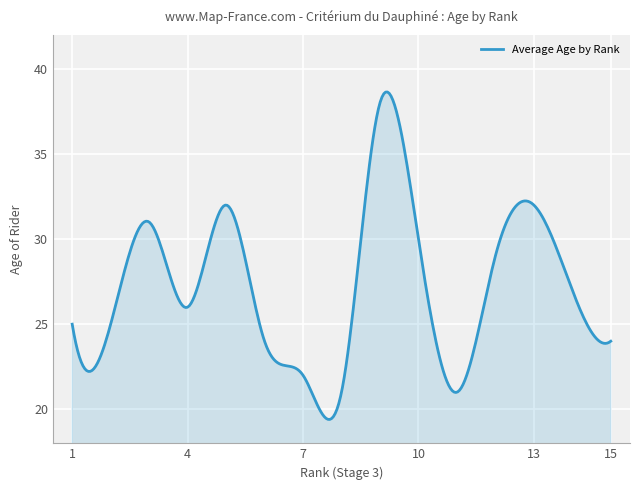

What is the greatest value displayed?

38.6